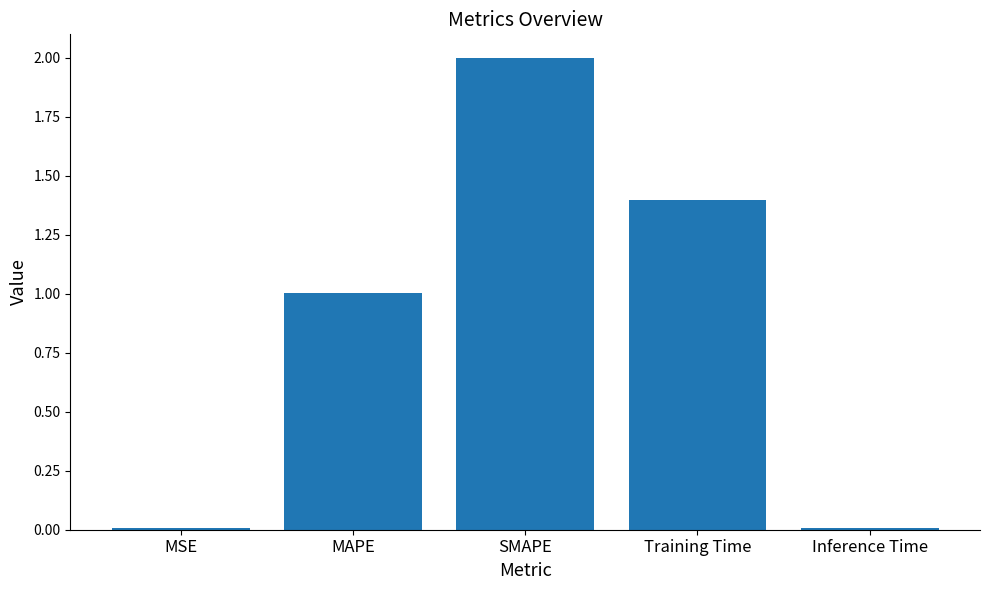

Where is the data nearest to the value 1?

MAPE